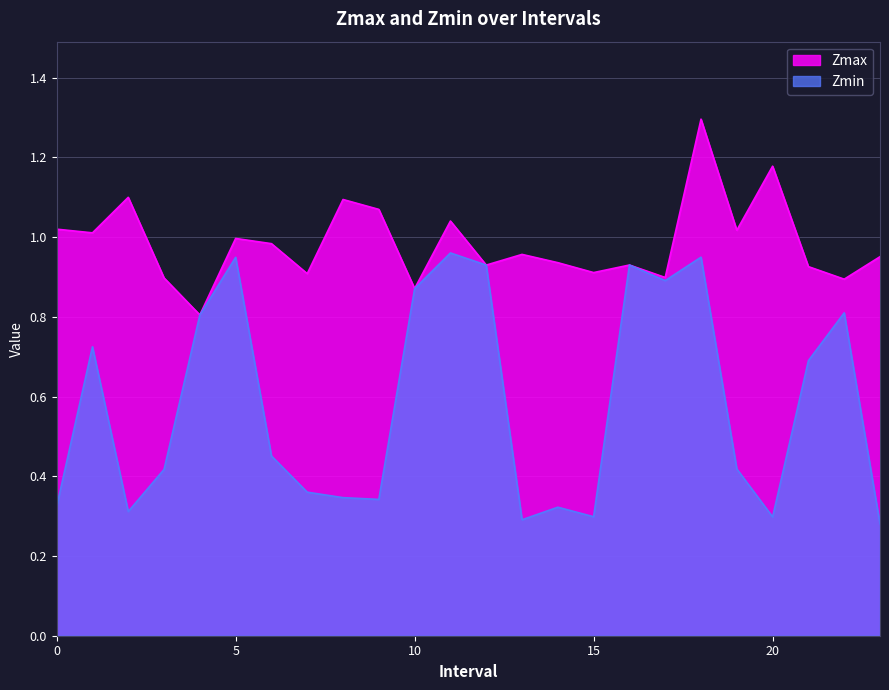

Count the number of data series in this chart.

2